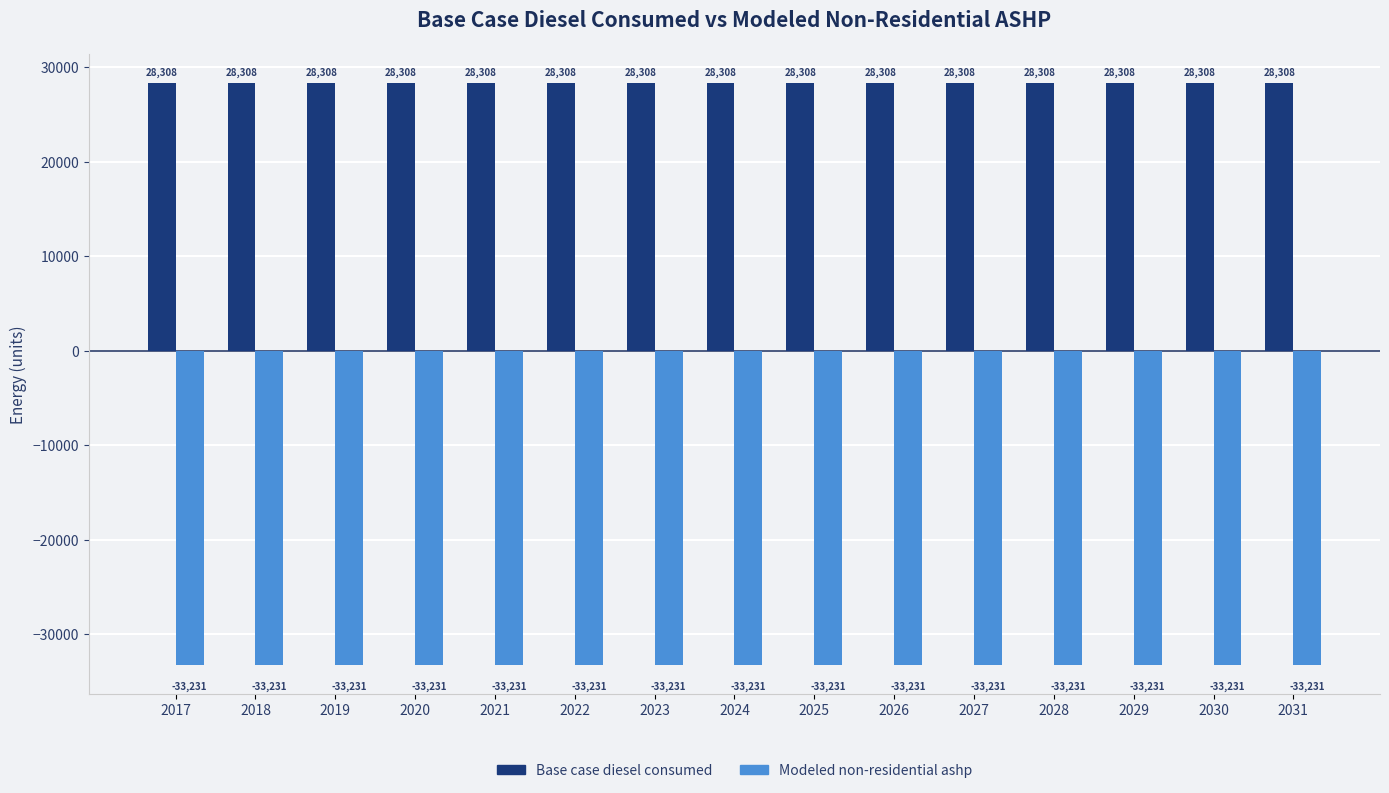

What is the value of the Base case diesel consumed bar at the 1st from the left?

28307.8